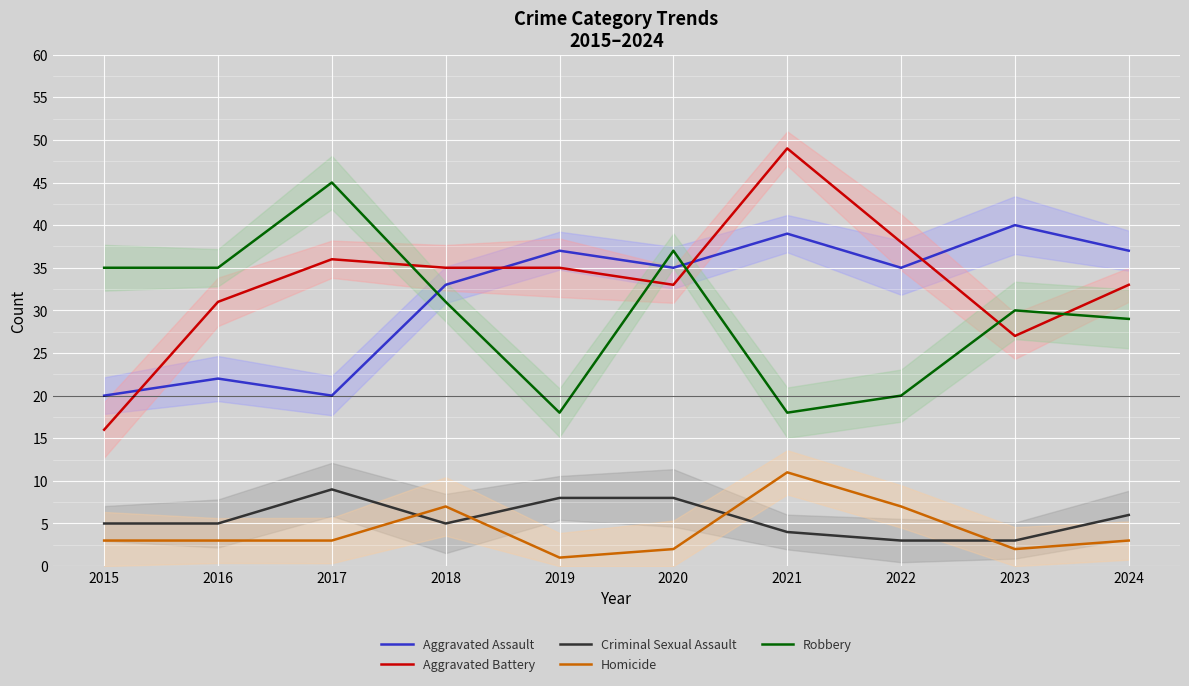

At which category does Aggravated Battery reach its first local valley?

2020